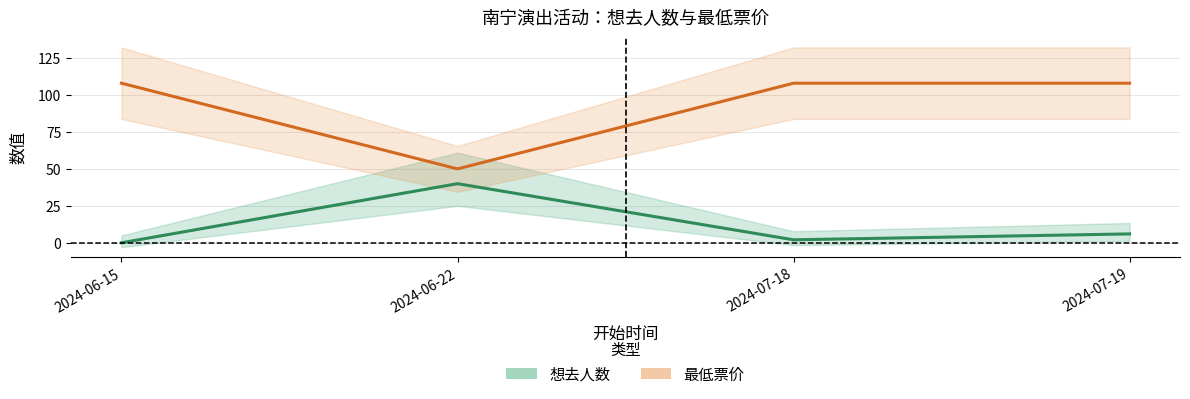

Is the value of 想去人数 at 2024-07-19 greater than the value of 最低票价 at 2024-07-18?

No